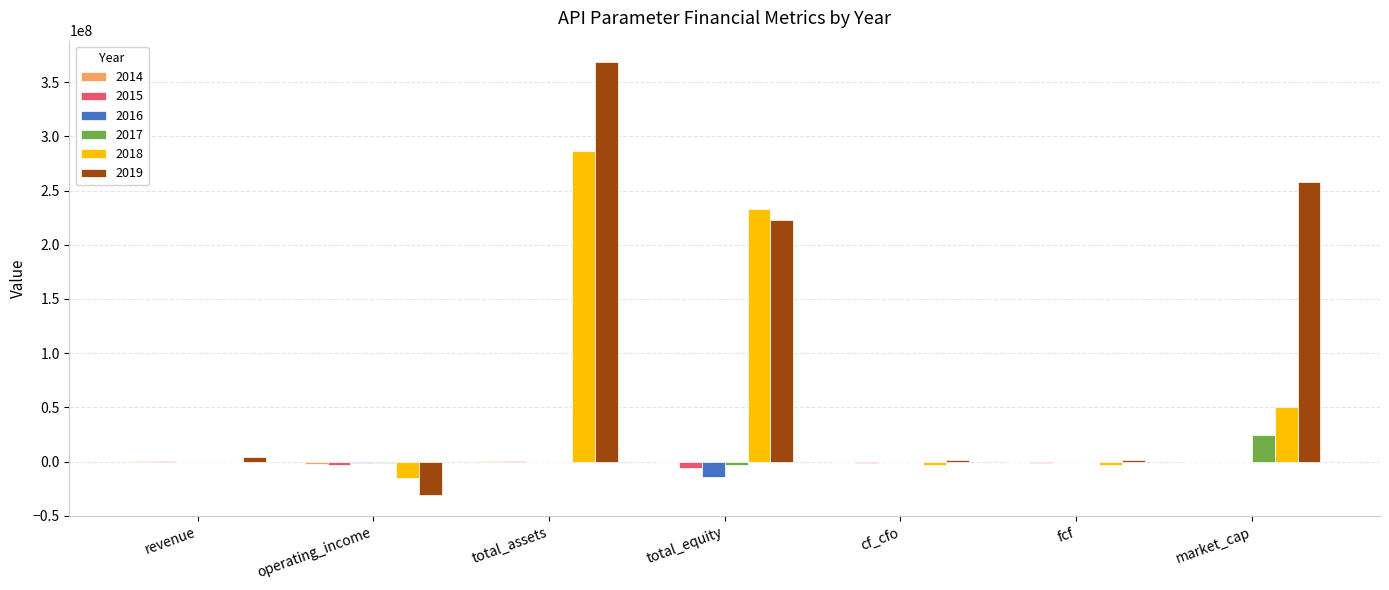

What is the highest value of the 2016 series?

120000